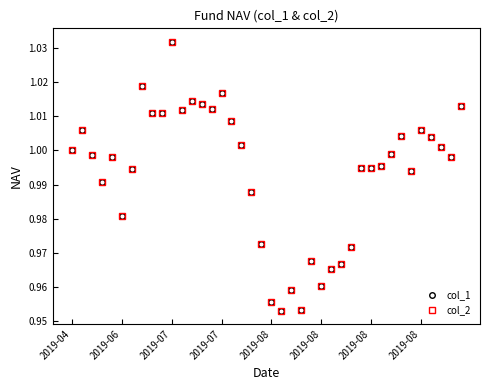

What is the sum of all col_1 values?

39.7